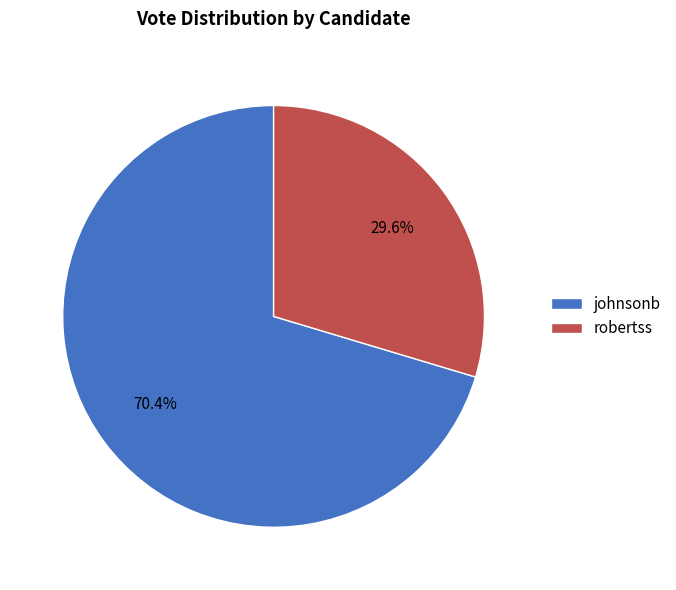

To the nearest percent, what is the difference between the largest and smallest slice percentages?

41%